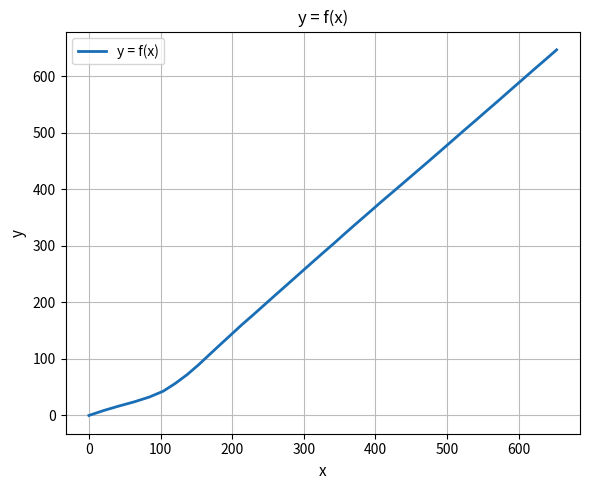

Reading right to left, extract all data points from this chart.

646.4	628.5	610.6	592.6	574.7	556.7	538.9	520.9	503.2	485.2	467.3	449.4	431.6	413.8	396.1	377.6	359.6	340.9	322.9	304.7	286.8	268.8	250.7	232.6	214.6	196.4	178.2	160.3	142.8	125.3	106.8	89.1	72.2	56.5	42.9	32.5	24.0	16.8	8.8	0.0